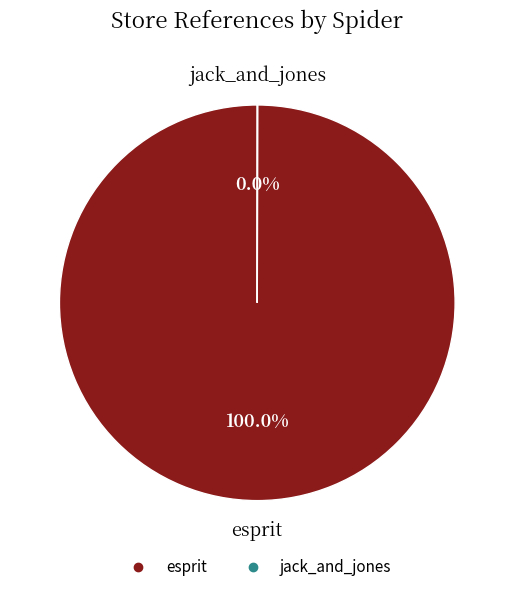

Which slice is the largest?

esprit